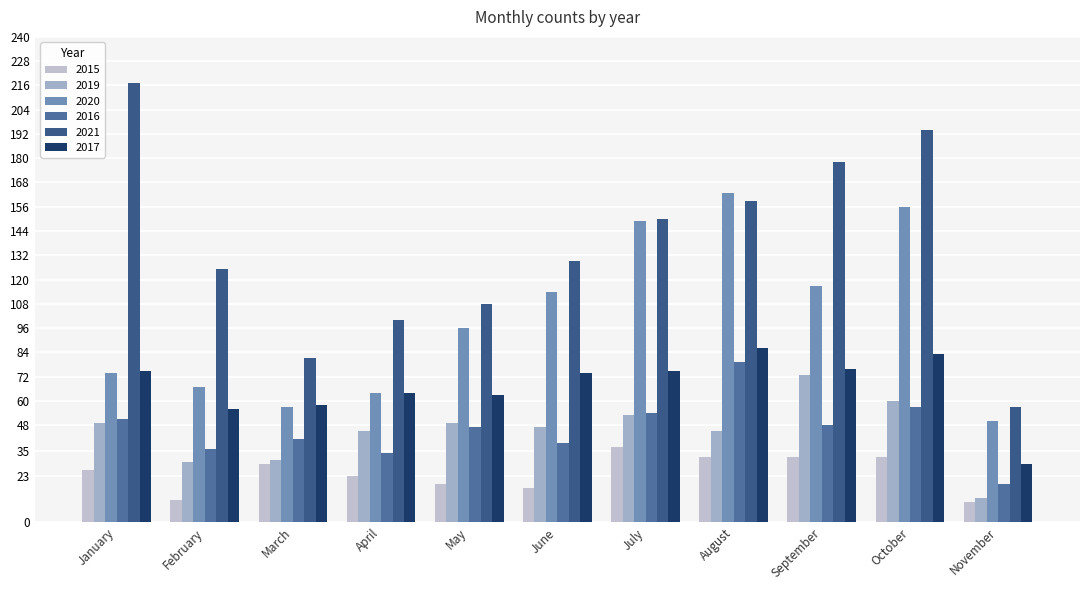

Count the number of categories in the chart.

11